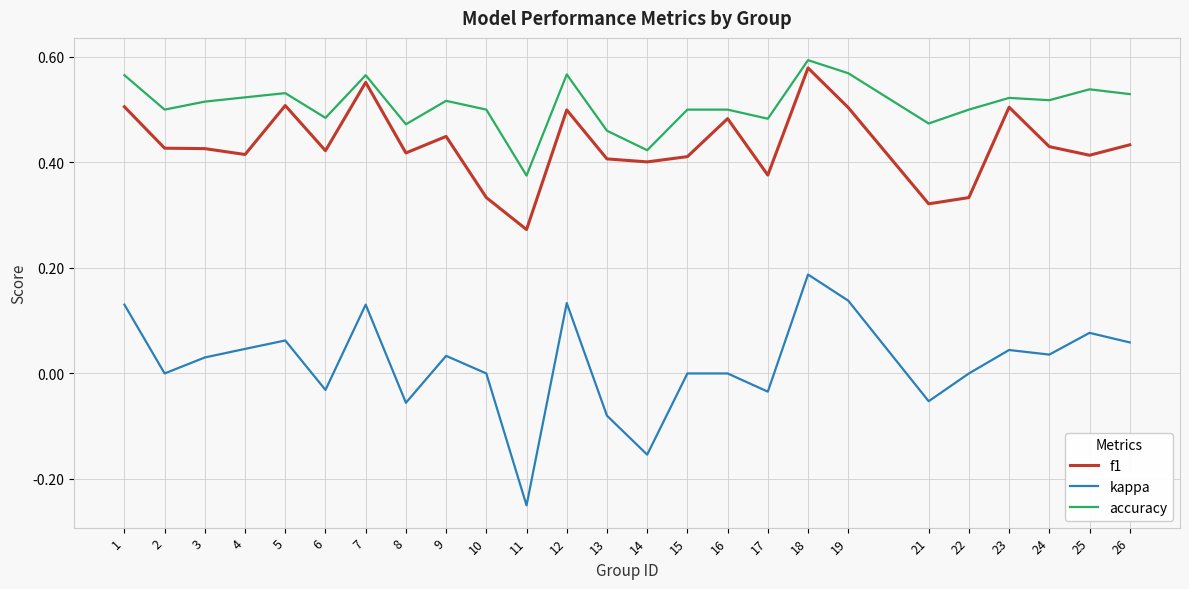

At 11, list the series in order from largest to smallest.

accuracy, f1, kappa